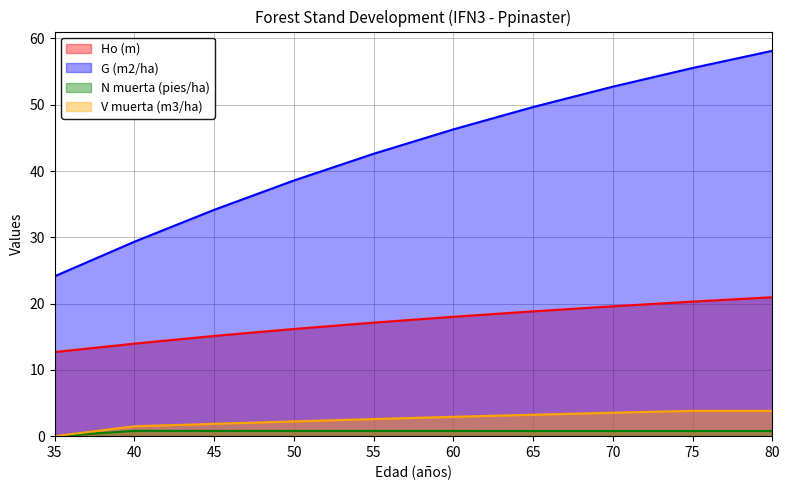

Rank the series by their maximum value, from highest to lowest.

G (m2/ha), Ho (m), V muerta (m3/ha), N muerta (pies/ha)